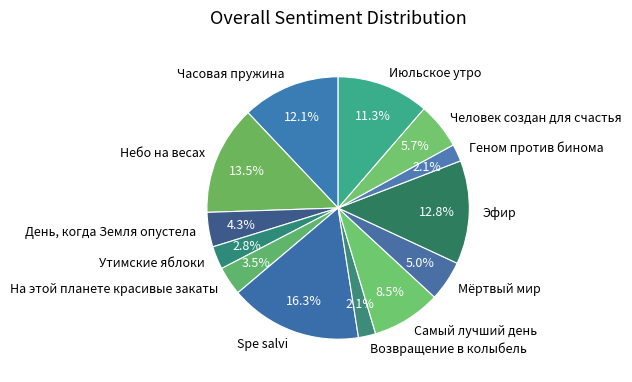

Is there a majority slice in this chart?

No